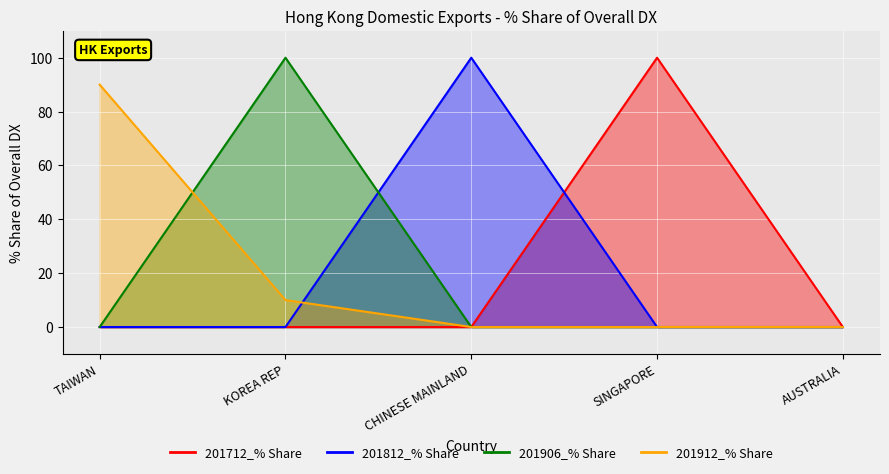

What is the label of the 4th point from the left?

SINGAPORE